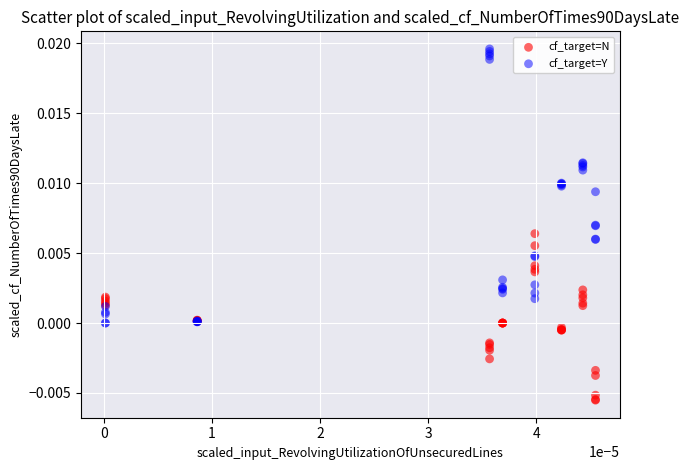

Which series has the largest Y range (max minus min)?

cf_target=Y